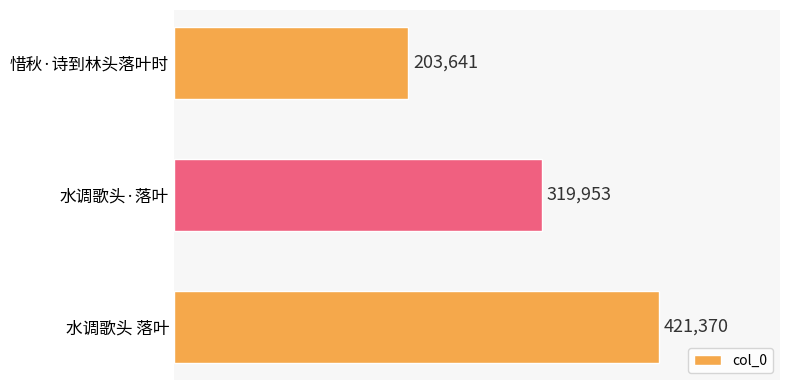

Reading bottom to top, extract all data points from this chart.

水调歌头 落叶=421370	水调歌头·落叶=319953	惜秋·诗到林头落叶时=203641